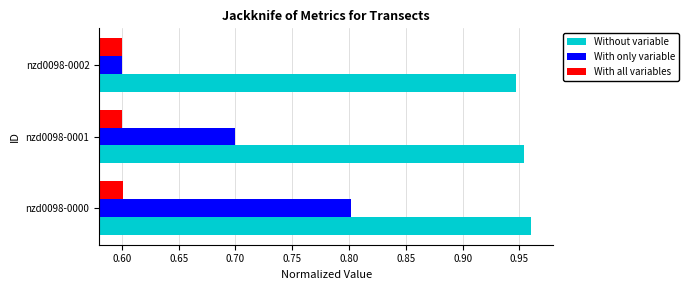

True or false: With only variable has a value of 0.8 at nzd0098-0000.

True